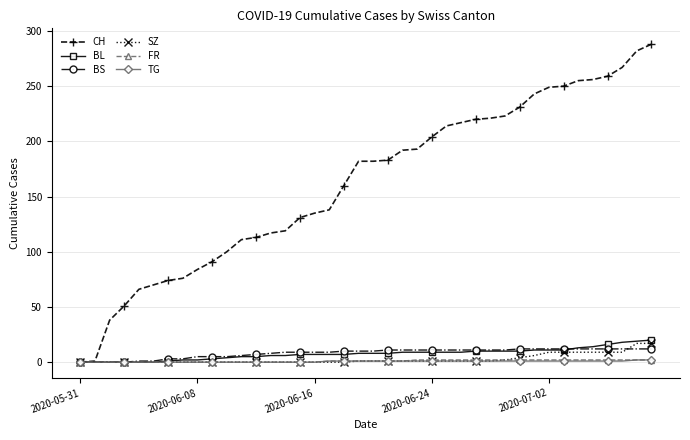

At how many categories does at least one series exceed 126?

25